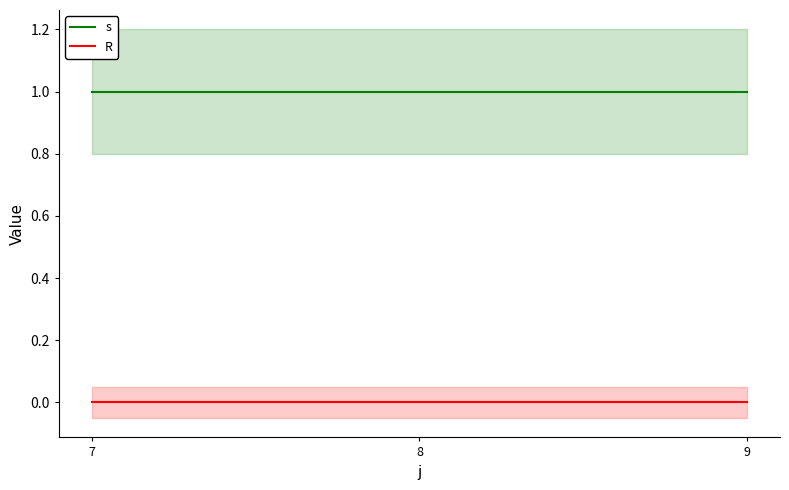

Between 8 and 9, which series saw the biggest shift?

s